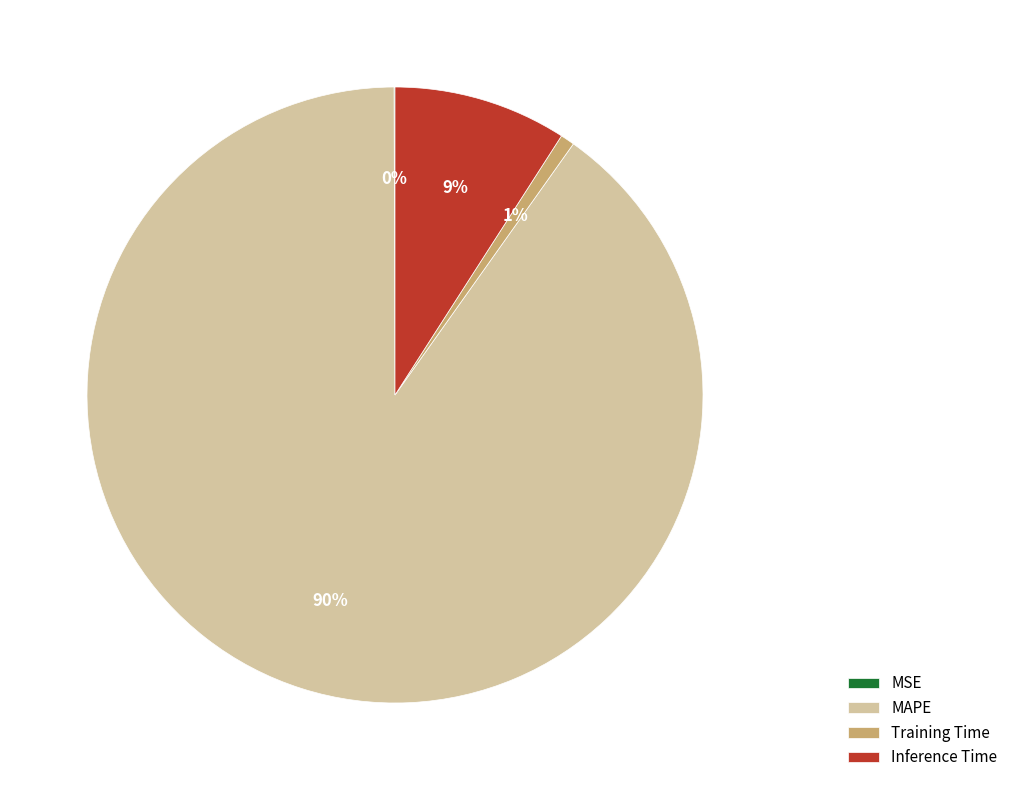

Which has a higher value, Inference Time or MAPE?

MAPE